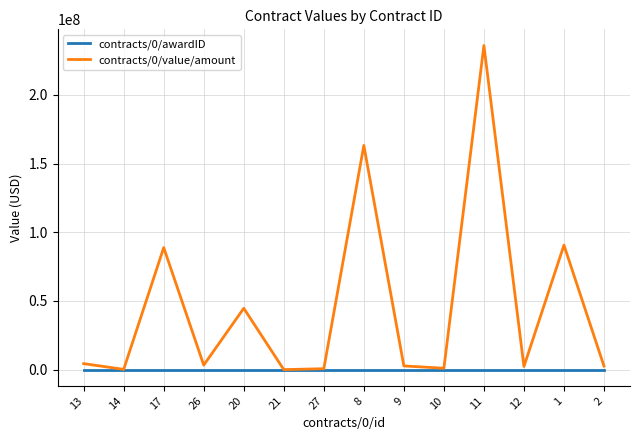

Between 20 and 8, which series saw the biggest shift?

contracts/0/value/amount